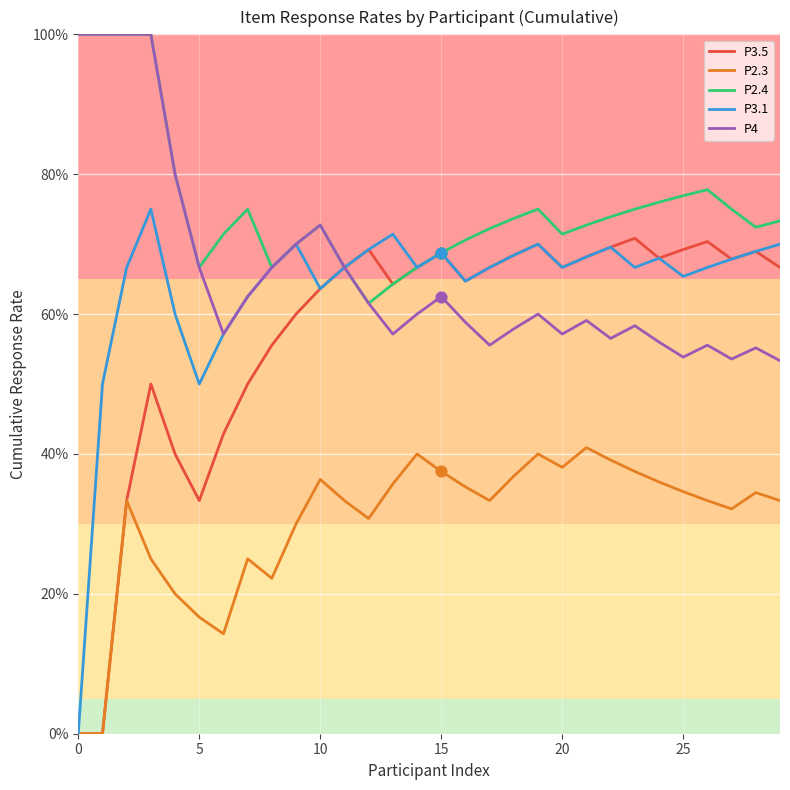

What are all the series names shown in the legend?

P3.5, P2.3, P2.4, P3.1, P4